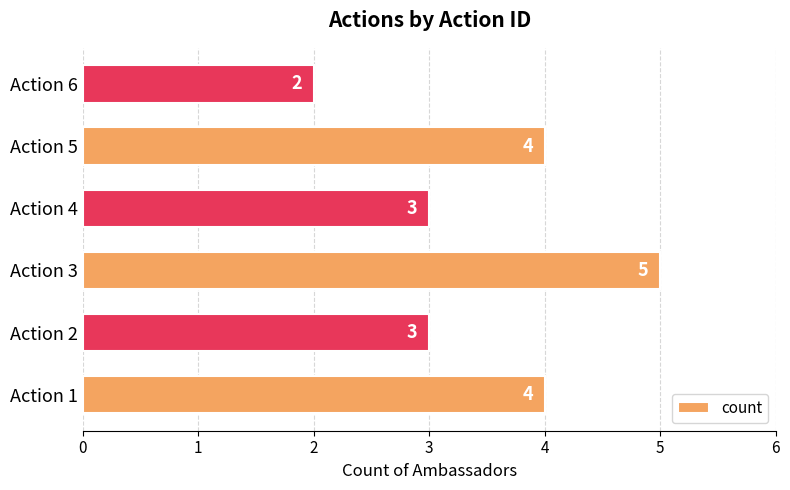

How many series are shown in this chart?

1